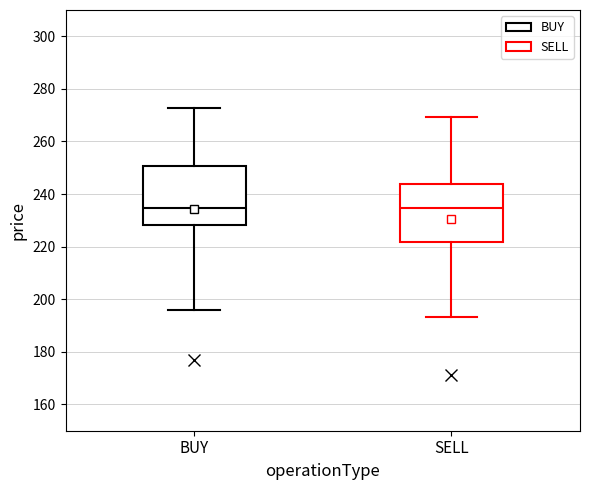

Reading left to right, read every box against the y-axis: the position of its median line, the range the box covers, and the ends of its whiskers. The values are not printed on the chart, so give them approximately, as read against the axis.

BUY: median 234, box 228 to 250, whiskers 196 to 272
SELL: median 234, box 222 to 244, whiskers 194 to 270